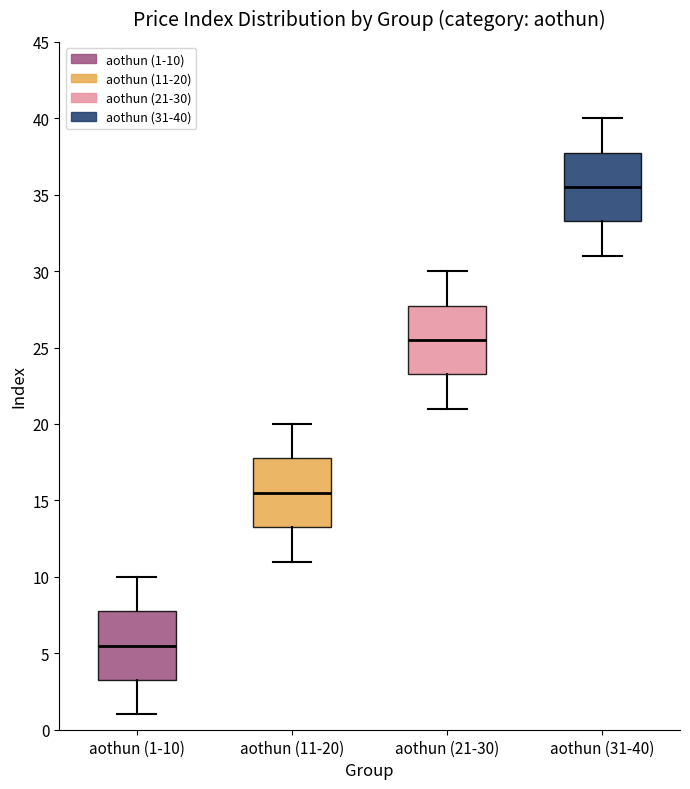

Reading left to right, transcribe this box plot: for each box, give where its median line is, the range the box spans, and where its two whiskers end, as read against the y-axis. The values are not printed on the chart, so give them approximately, as read against the axis.

aothun (1-10): median 5.5, box 3.5 to 8.0, whiskers 1.0 to 10.0
aothun (11-20): median 15.5, box 13.5 to 18.0, whiskers 11.0 to 20.0
aothun (21-30): median 25.5, box 23.5 to 28.0, whiskers 21.0 to 30.0
aothun (31-40): median 35.5, box 33.5 to 38.0, whiskers 31.0 to 40.0